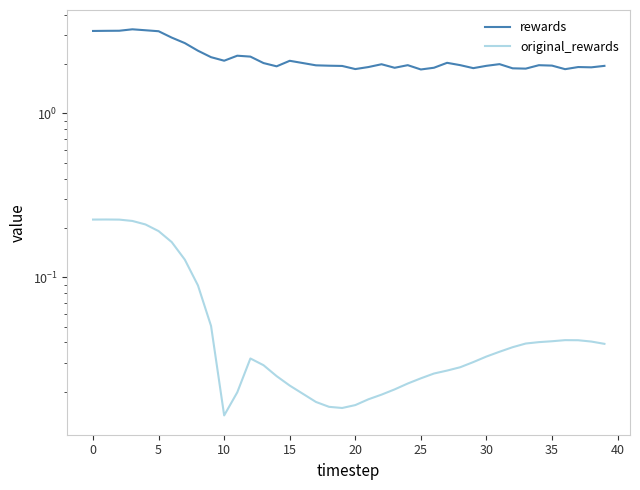

What is the difference between the second highest and second lowest values in the original_rewards series?

0.2